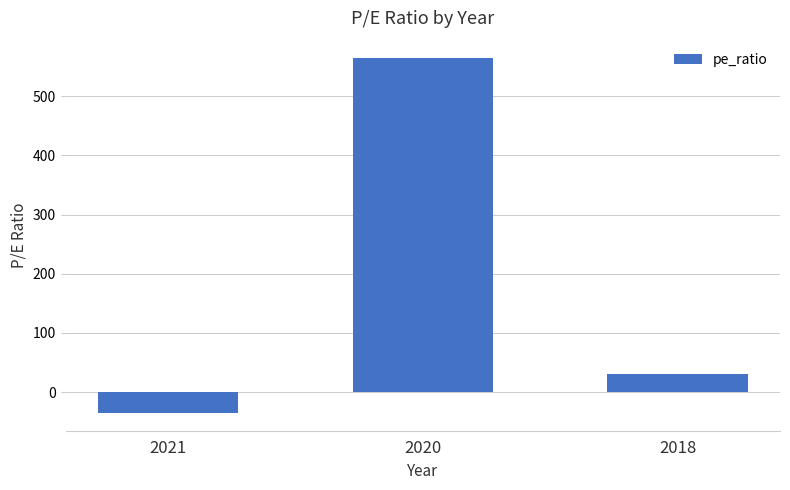

What is the difference between the second highest and minimum values?

65.4